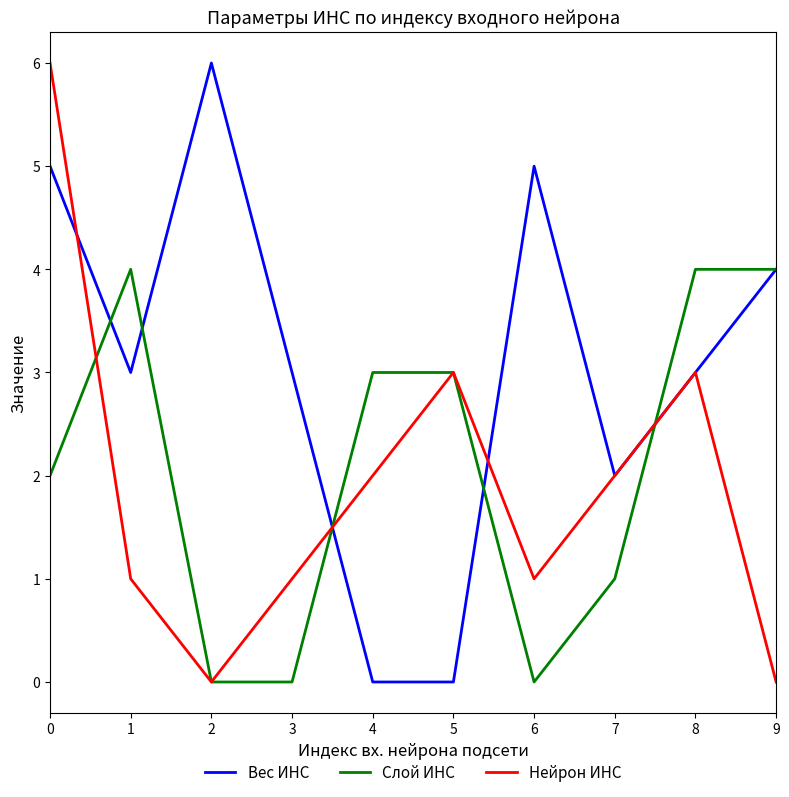

Between which two adjacent categories do Нейрон ИНС and Слой ИНС first intersect?

0 and 1